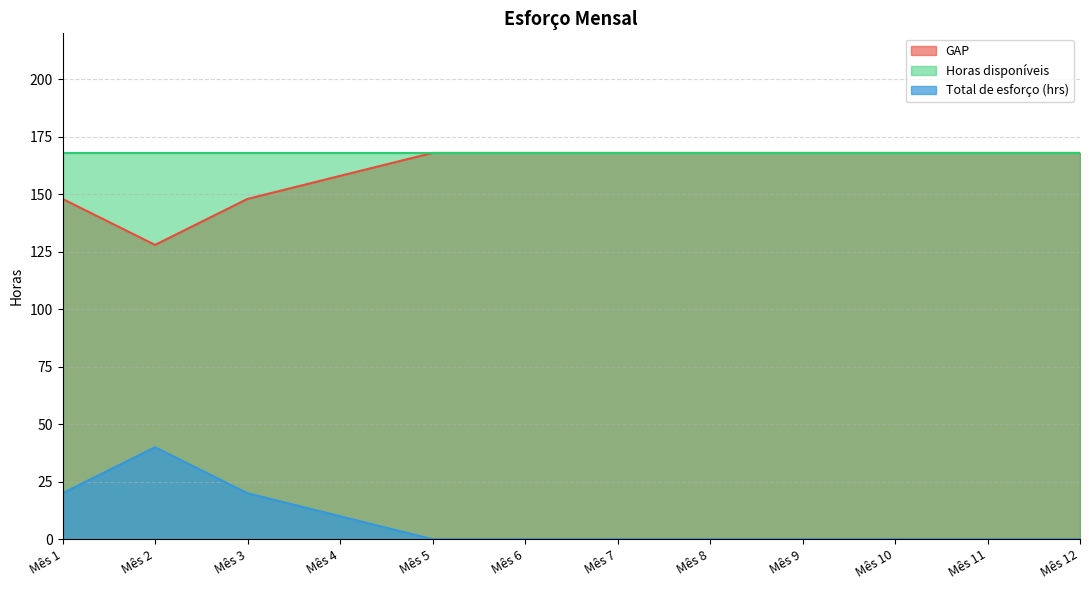

How many categories are shown in the chart?

12